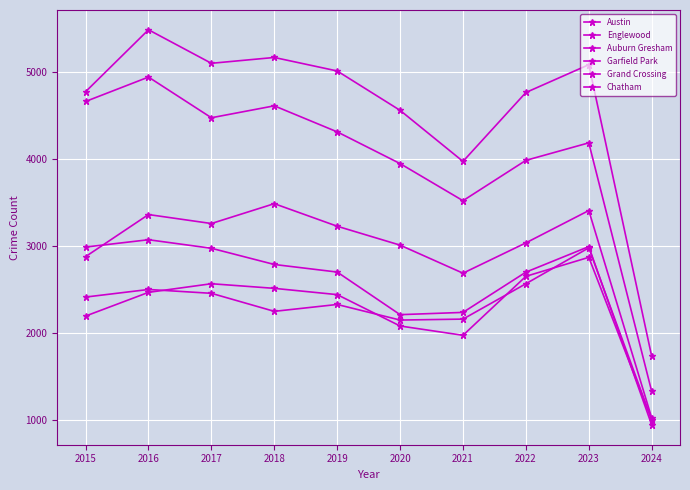

Reading left to right, what are all the values shown in this chart?

Austin: 4770	5481	5096	5163	5008	4556	3970	4761	5080	1733
Englewood: 4658	4938	4471	4608	4309	3945	3519	3982	4183	1330
Auburn Gresham: 2987	3071	2973	2787	2700	2211	2237	2699	2992	945
Garfield Park: 2877	3360	3257	3485	3226	3009	2687	3035	3406	1026
Grand Crossing: 2413	2500	2456	2249	2328	2149	2160	2566	2978	1003
Chatham: 2195	2467	2566	2513	2441	2081	1974	2651	2869	1004